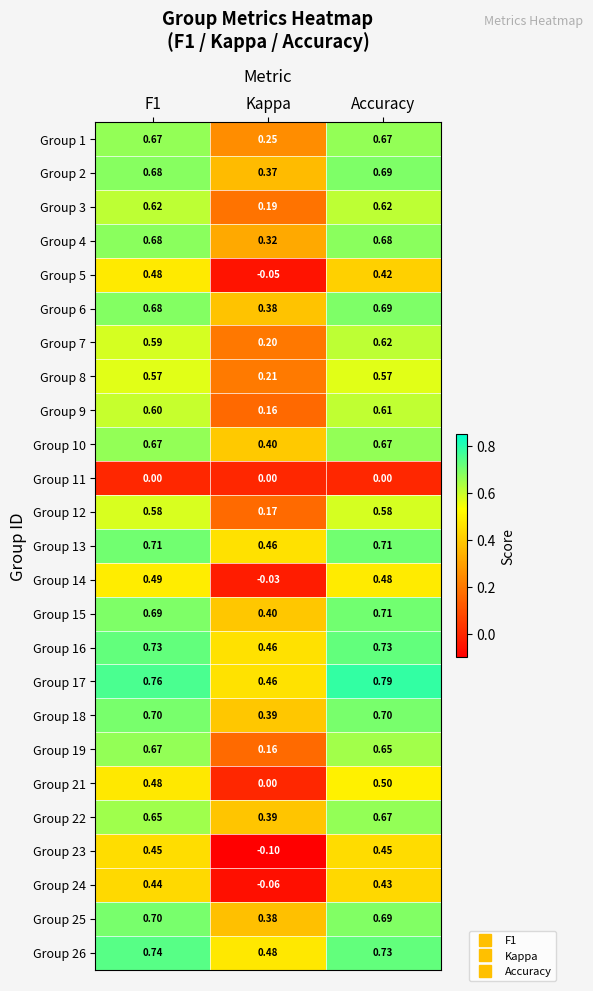

At which category is the sum across all series the highest?

Accuracy